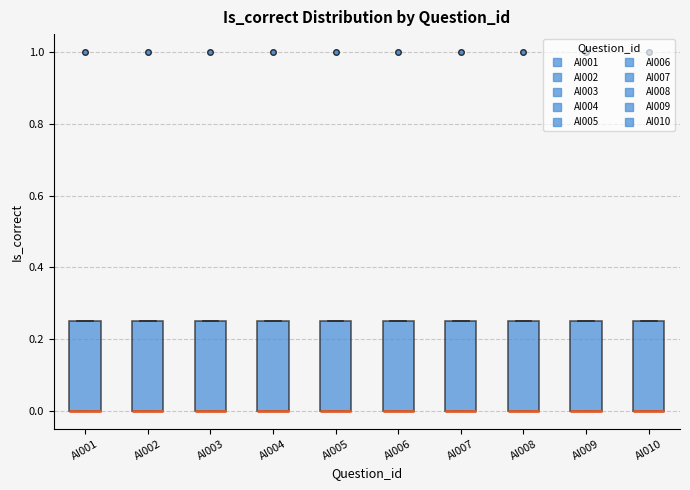

Reading left to right, transcribe this box plot: for each box, give where its median line is, the range the box spans, and where its two whiskers end, as read against the y-axis. The values are not printed on the chart, so give them approximately, as read against the axis.

AI001: median 0.00 (drawn on the box's lower edge), box 0.00 to 0.26, whiskers 0.00 to 0.26
AI002: median 0.00 (drawn on the box's lower edge), box 0.00 to 0.26, whiskers 0.00 to 0.26
AI003: median 0.00 (drawn on the box's lower edge), box 0.00 to 0.26, whiskers 0.00 to 0.26
AI004: median 0.00 (drawn on the box's lower edge), box 0.00 to 0.26, whiskers 0.00 to 0.26
AI005: median 0.00 (drawn on the box's lower edge), box 0.00 to 0.26, whiskers 0.00 to 0.26
AI006: median 0.00 (drawn on the box's lower edge), box 0.00 to 0.26, whiskers 0.00 to 0.26
AI007: median 0.00 (drawn on the box's lower edge), box 0.00 to 0.26, whiskers 0.00 to 0.26
AI008: median 0.00 (drawn on the box's lower edge), box 0.00 to 0.26, whiskers 0.00 to 0.26
AI009: median 0.00 (drawn on the box's lower edge), box 0.00 to 0.26, whiskers 0.00 to 0.26
AI010: median 0.00 (drawn on the box's lower edge), box 0.00 to 0.26, whiskers 0.00 to 0.26